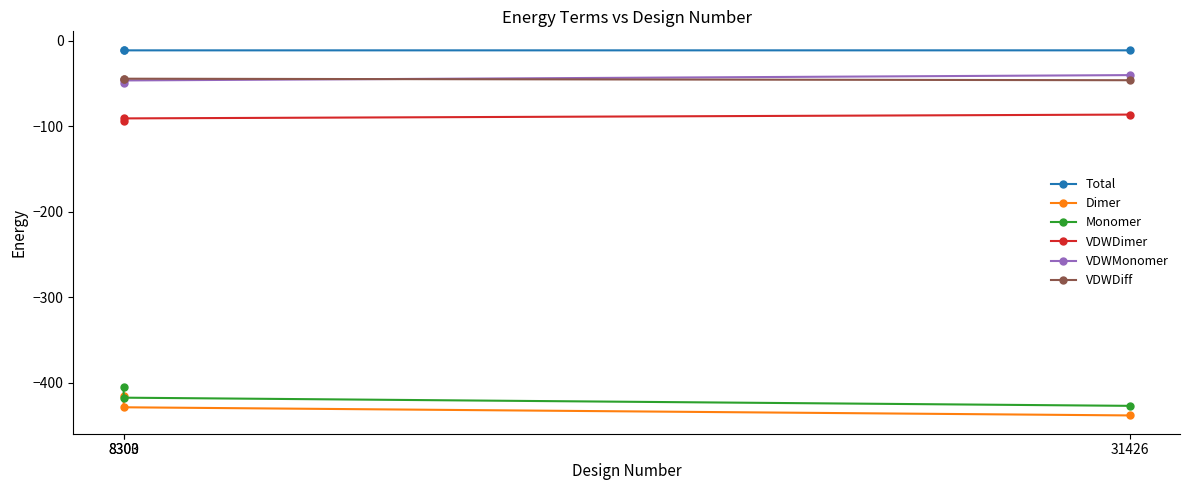

What is the difference between the highest and lowest values at 8300?

405.5